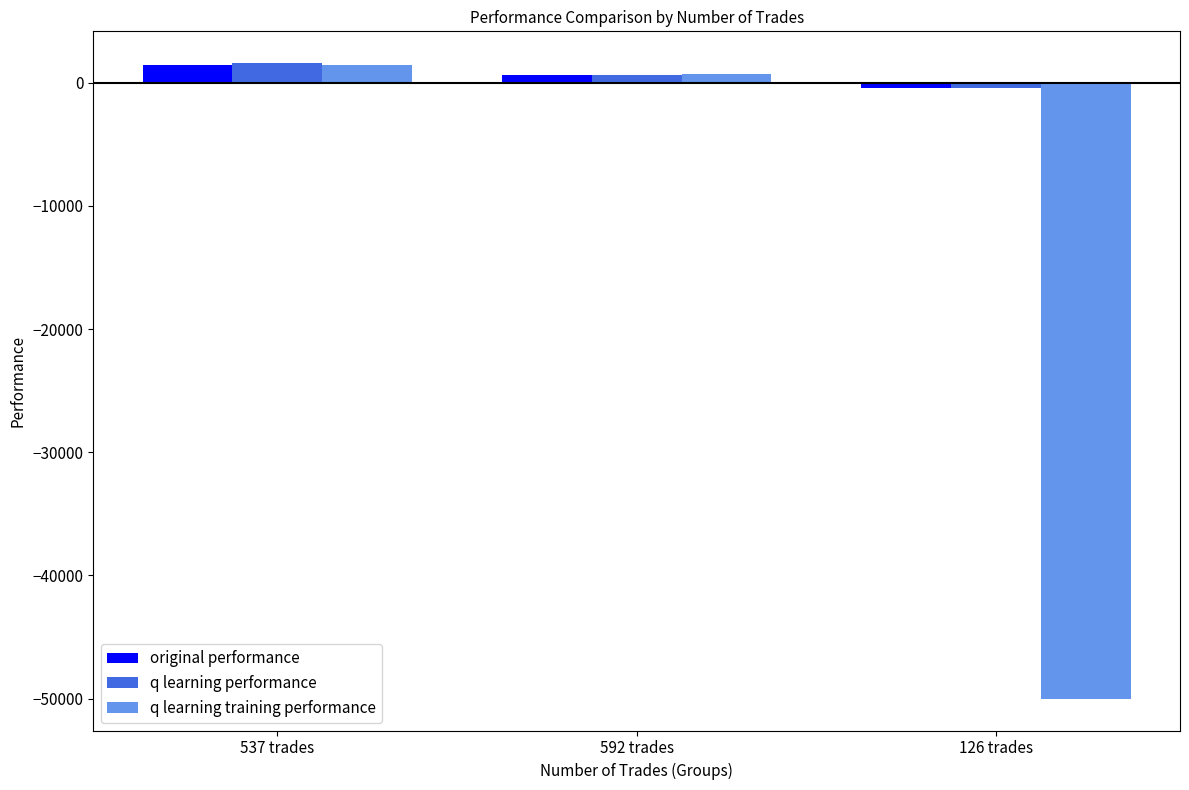

Count the number of data series in this chart.

3